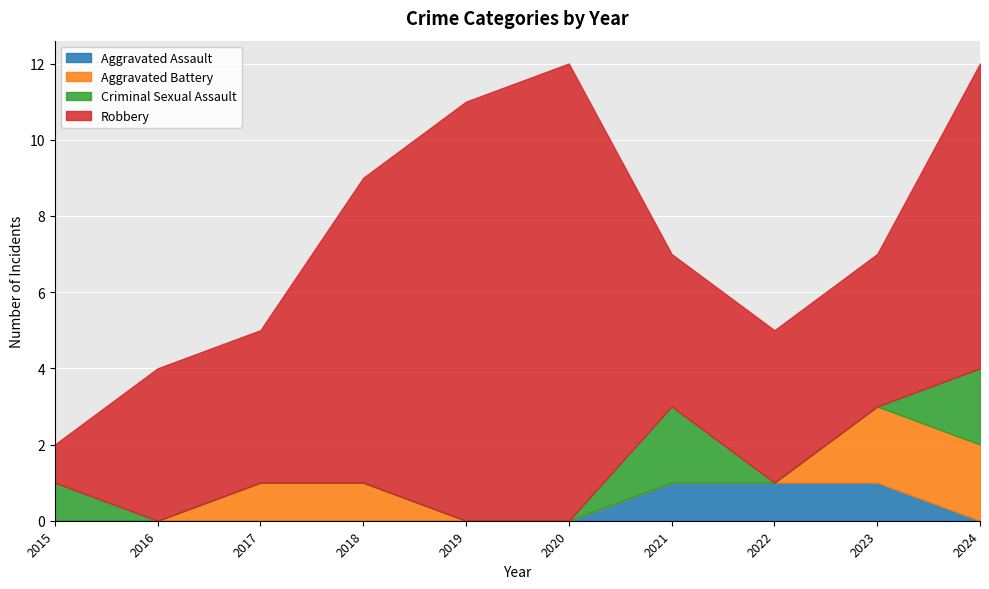

Count the Aggravated Assault values in the range 0 to 1.

10